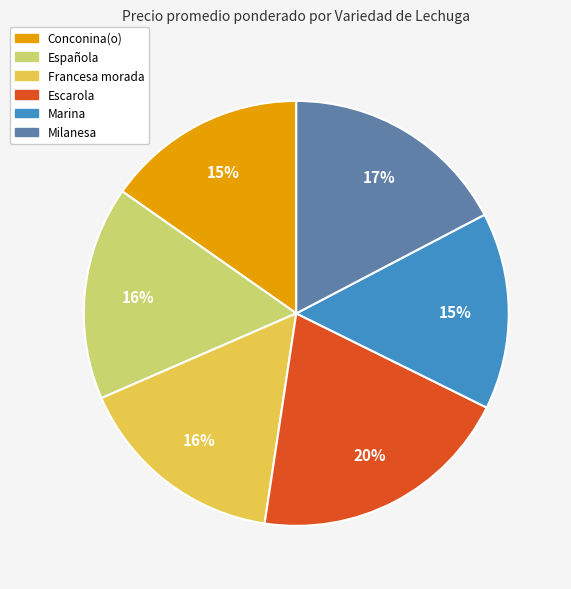

To the nearest percent, what portion does Escarola represent?

20%